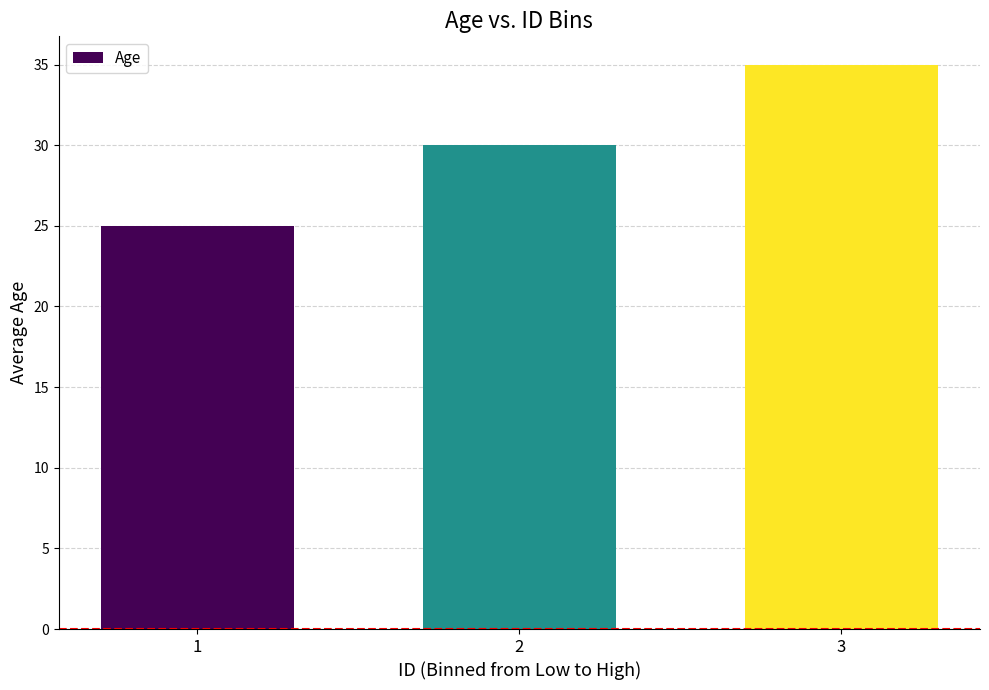

Which label corresponds to the largest value in the chart?

3